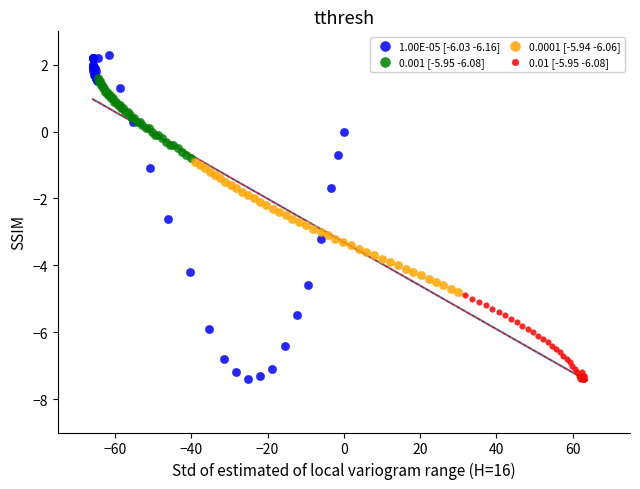

Which series reaches the maximum Y coordinate?

1.00E-05 [-6.03 -6.16]